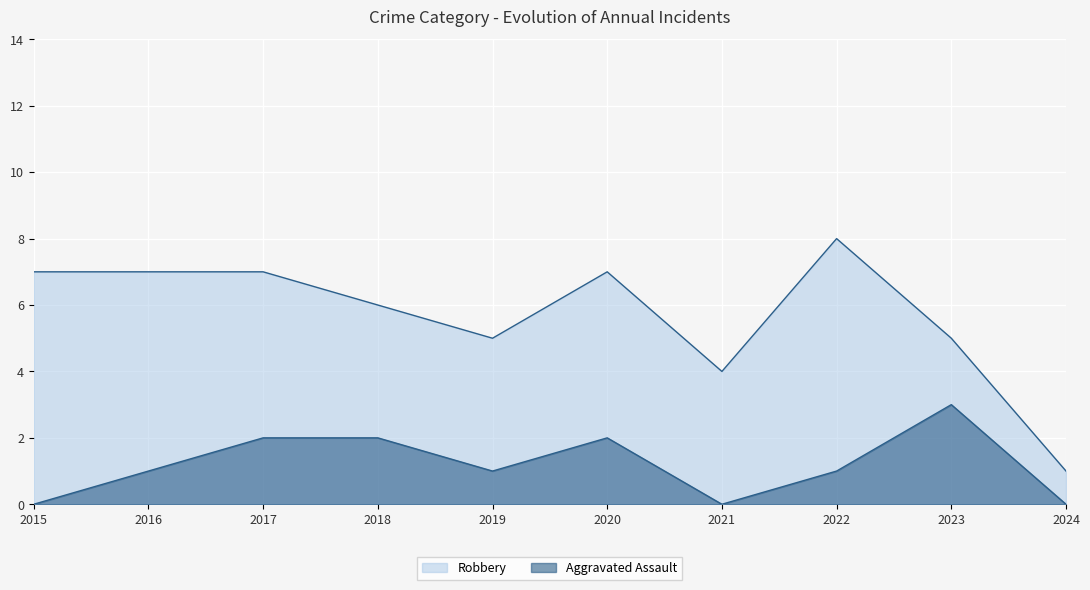

List the labels in order of Aggravated Assault value, largest first.

2023, 2017, 2018, 2020, 2016, 2019, 2022, 2015, 2021, 2024